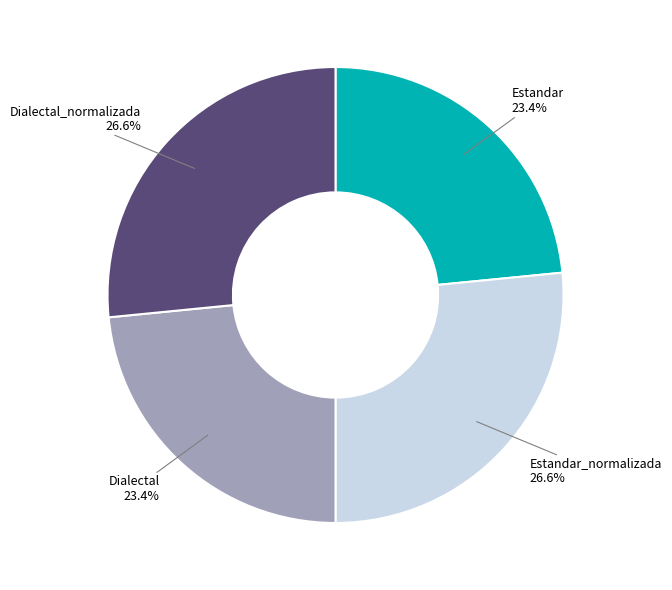

To the nearest percent, what percentage of the pie is Dialectal_normalizada?

27%